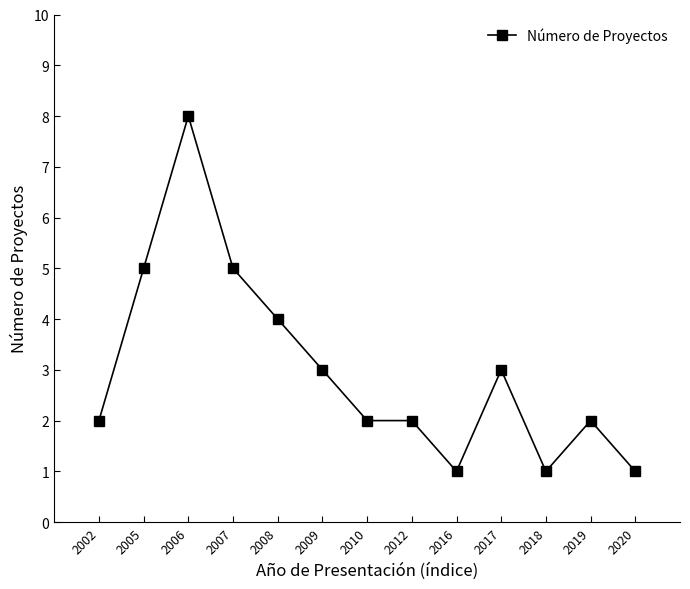

What is the sum of the values at 2008 and 2009?

7